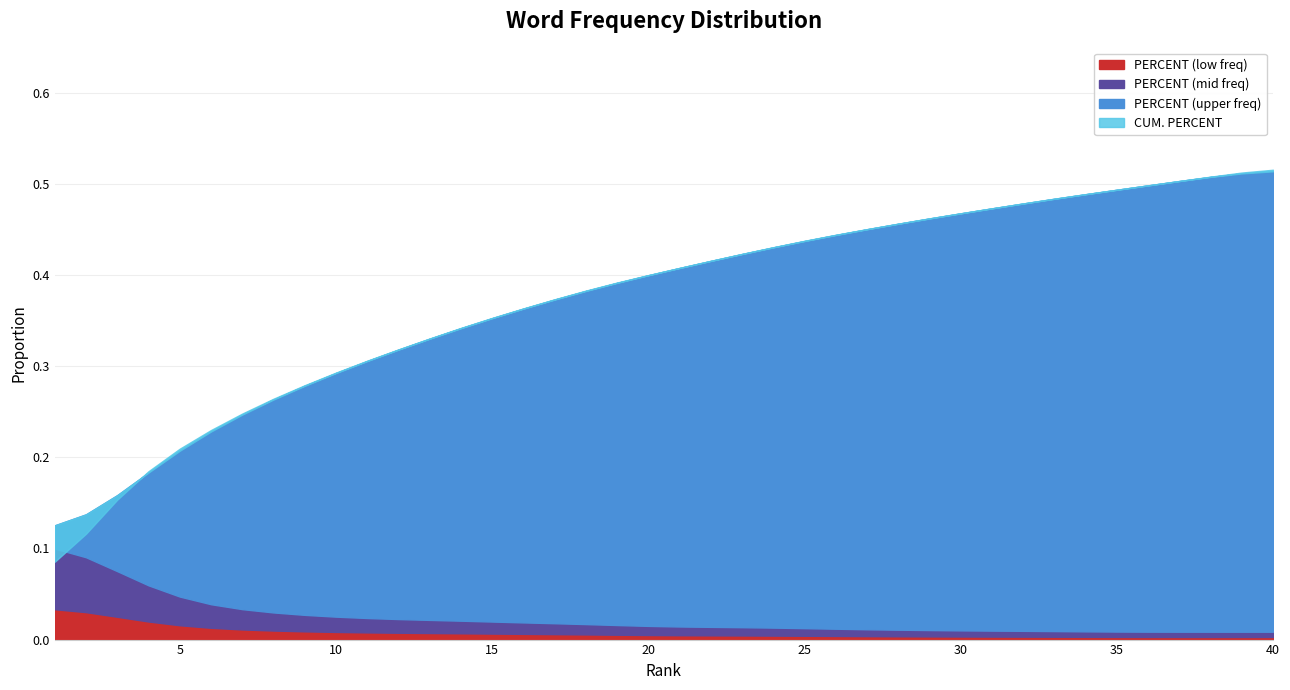

Which category has the highest value across all series?

40